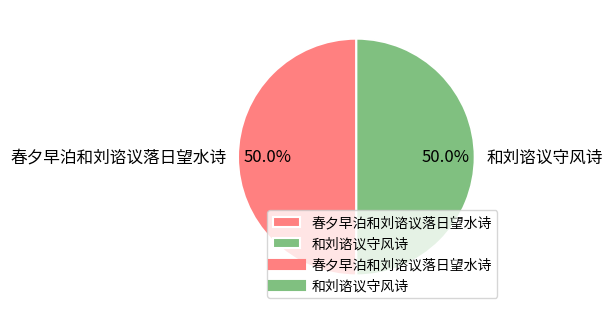

What is the ratio of the value at 和刘谘议守风诗 to the value at 春夕早泊和刘谘议落日望水诗?

1.0